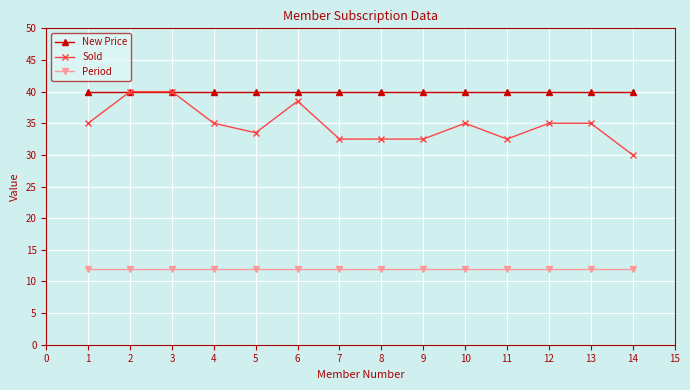

What is the value of the New Price point at the 6th from the left?

40.0